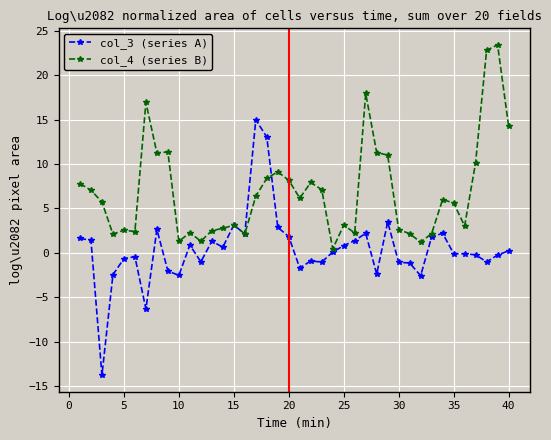

What is the highest value of the col_3 (series A) series?

15.0